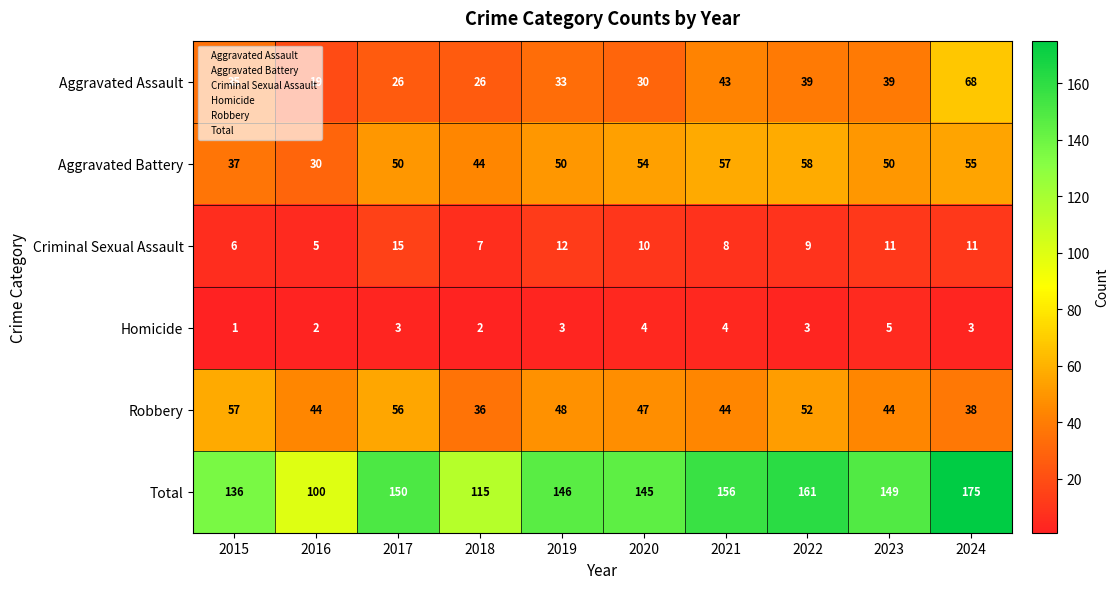

At 2019, list the series in order from largest to smallest.

Total, Aggravated Battery, Robbery, Aggravated Assault, Criminal Sexual Assault, Homicide